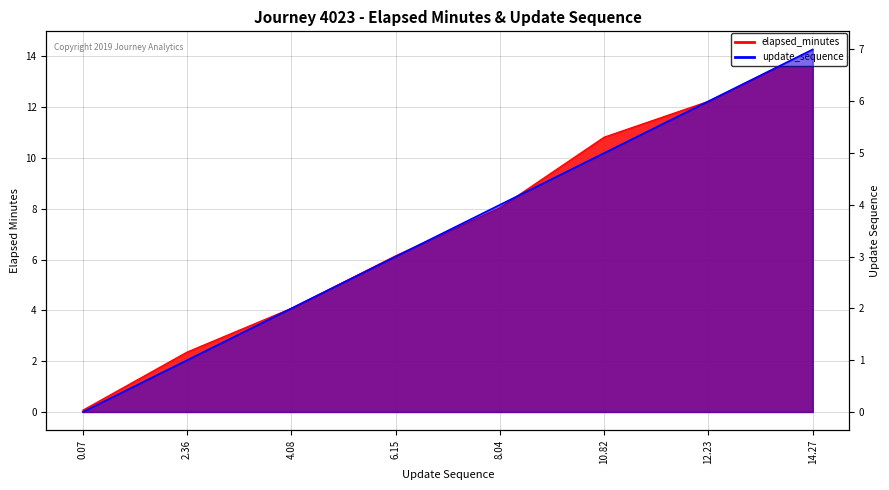

What is the sum of the update_sequence values at 4.08 and 14.27?

9.0